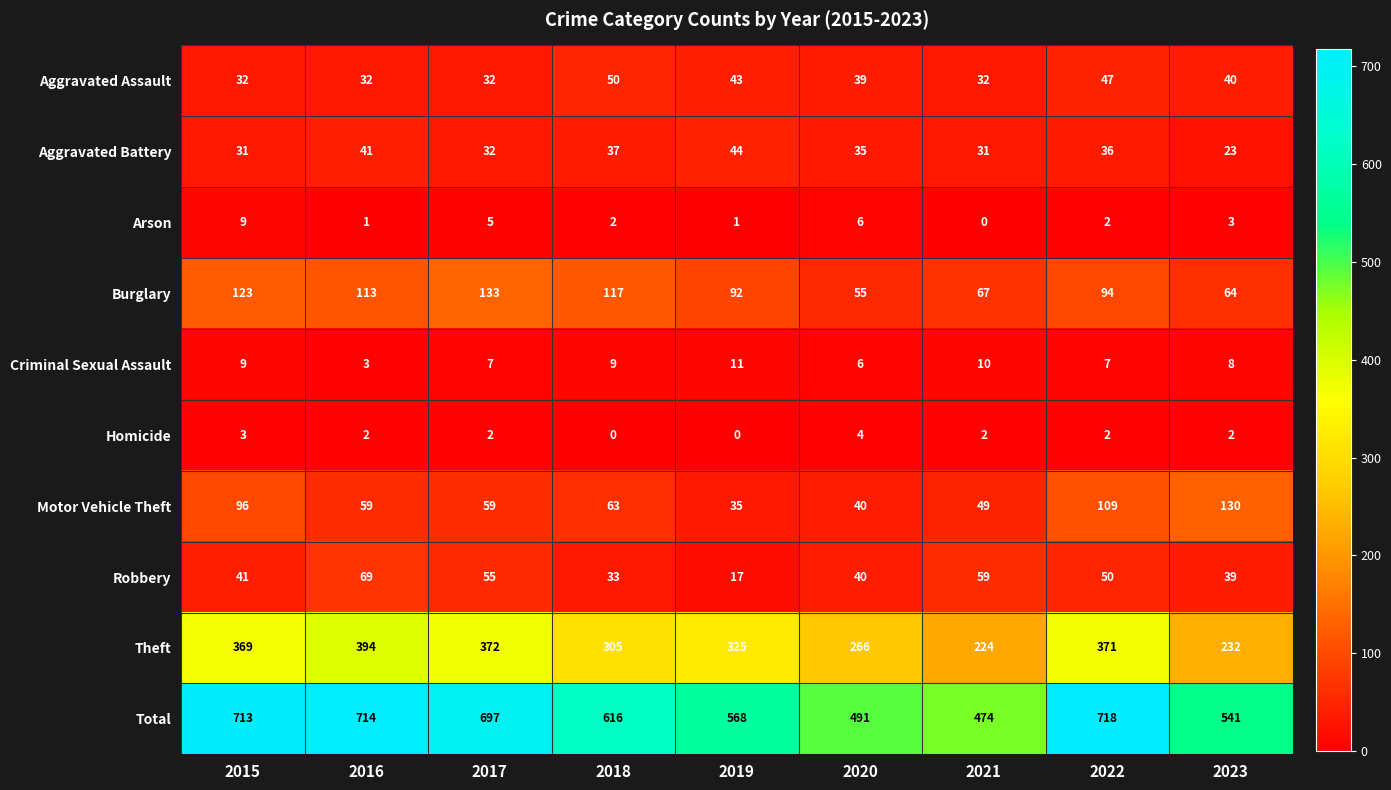

Which series has the widest spread of values?

Total